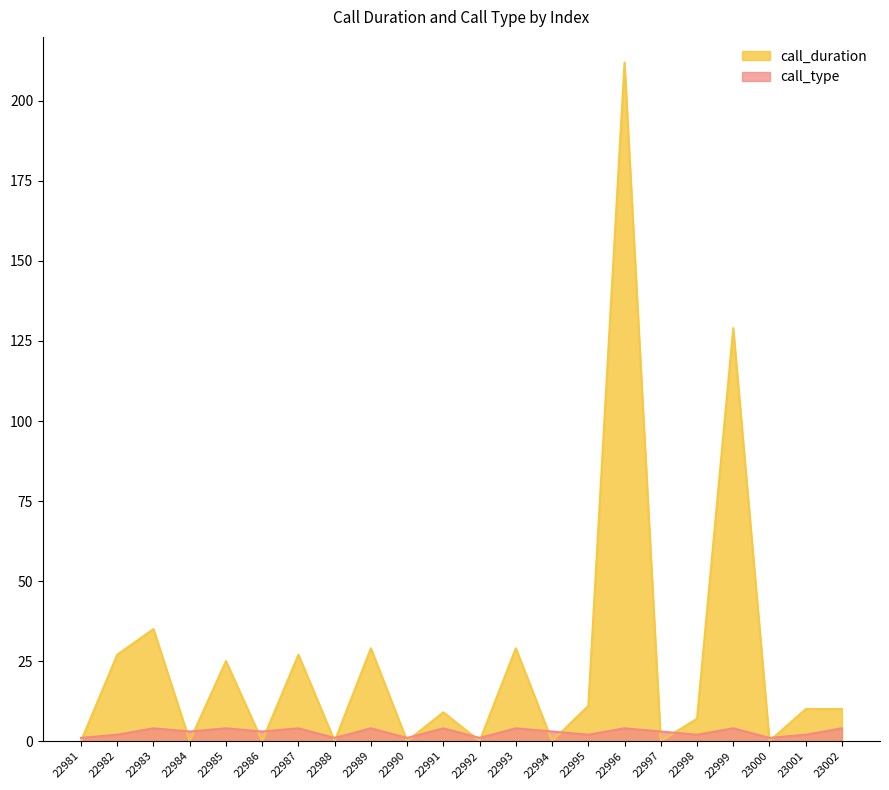

In call_type, how many points are higher than both neighbors (excluding endpoints)?

8